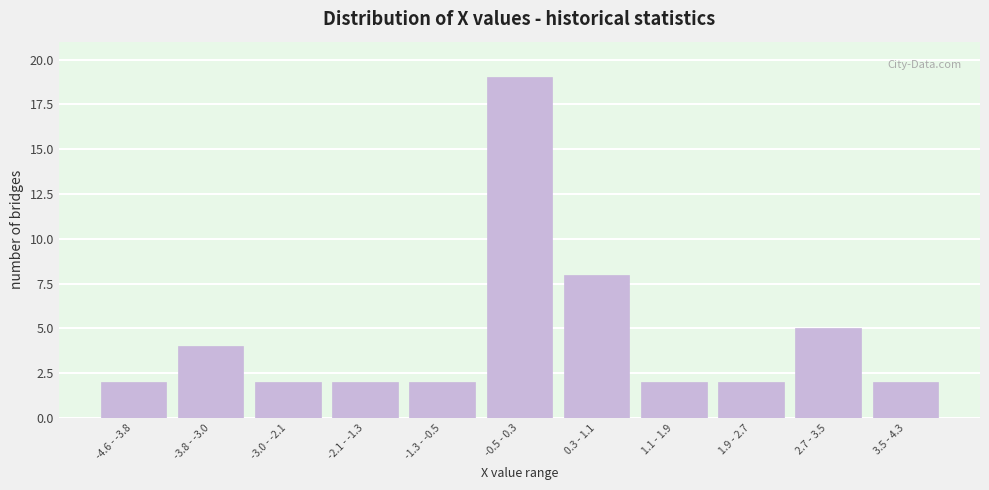

Reading left to right, list all the values displayed in this chart.

-4.6 - -3.8=2	-3.8 - -3.0=4	-3.0 - -2.1=2	-2.1 - -1.3=2	-1.3 - -0.5=2	-0.5 - 0.3=19	0.3 - 1.1=8	1.1 - 1.9=2	1.9 - 2.7=2	2.7 - 3.5=5	3.5 - 4.3=2